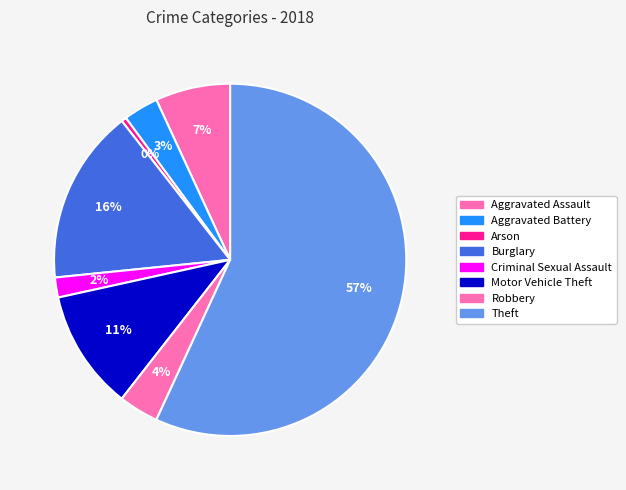

How much of the chart is everything except Motor Vehicle Theft?

89.0%